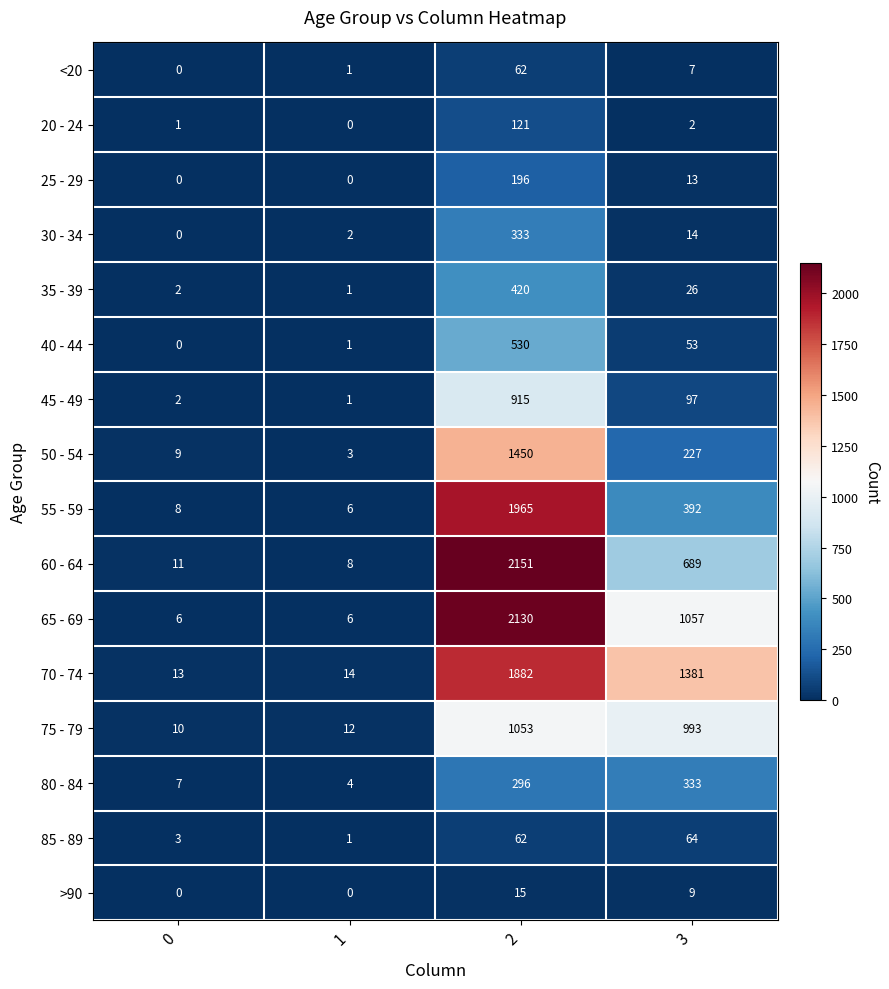

True or false: <20 has a value of 81 at 2.

False